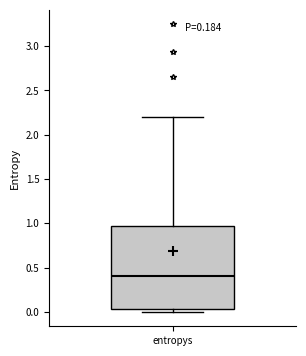

Transcribe this box plot: give where the median line is, the range the box spans, and where the two whiskers end, as read against the y-axis. The values are not printed on the chart, so give them approximately, as read against the axis.

median 0.40, box 0.05 to 0.95, whiskers 0.00 to 2.20